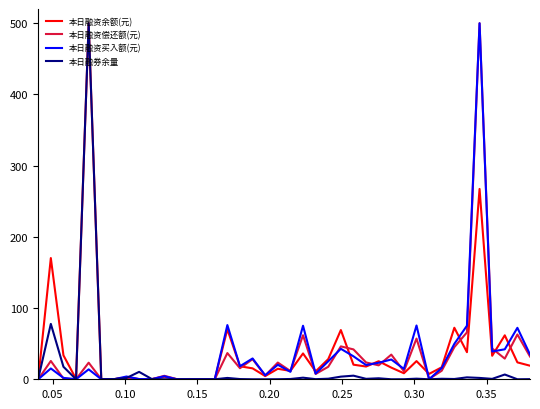

What is the greatest value displayed?

500.0